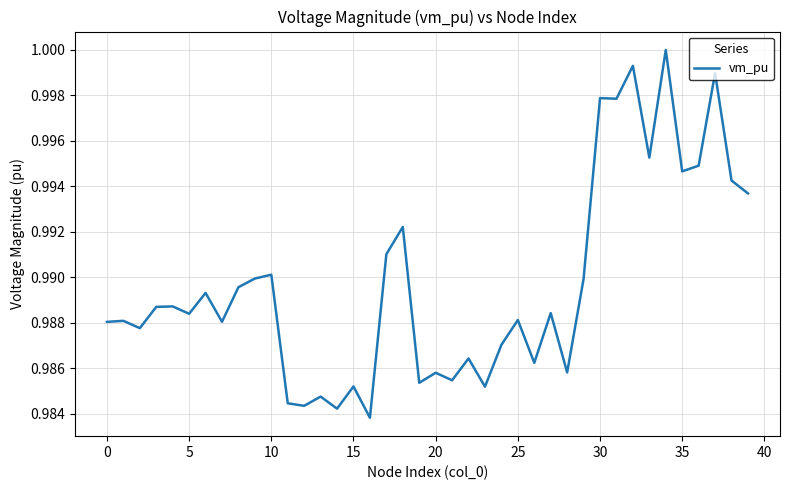

How many lines are shown in the chart?

1